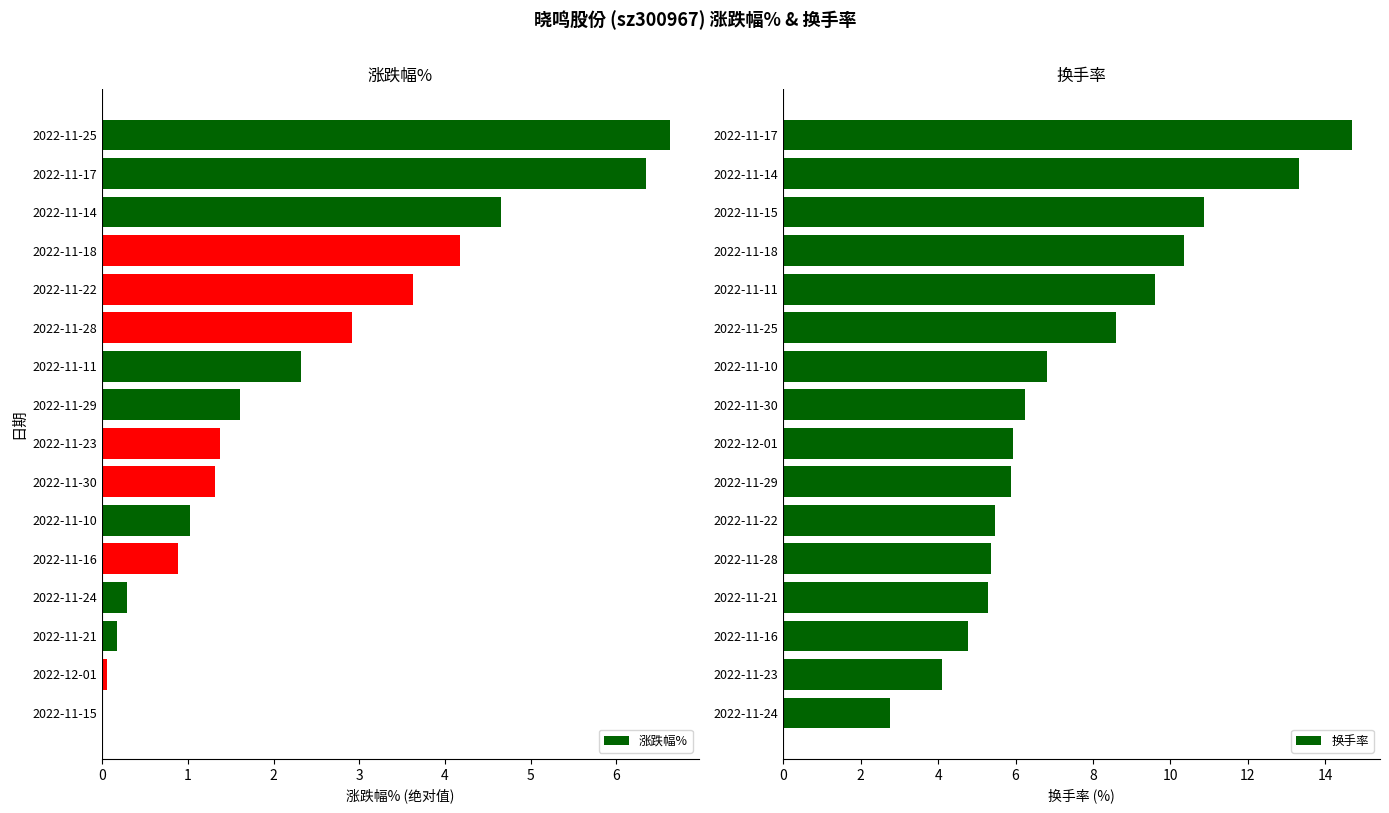

At which label is 换手率 closest to 8?

2022-11-25